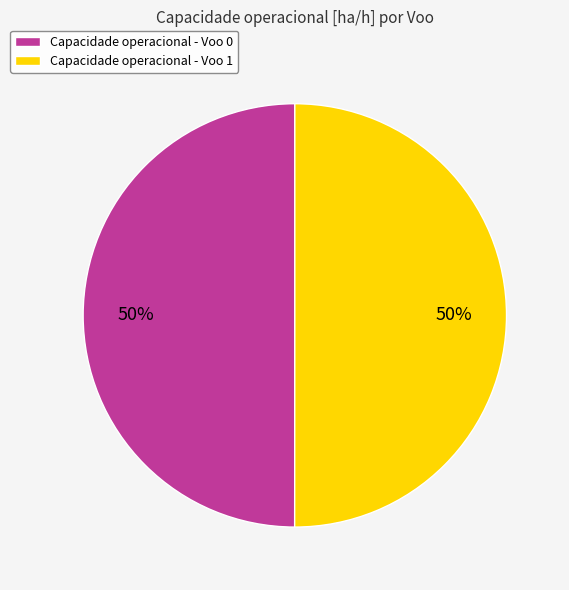

Combined, do Capacidade operacional - Voo 1 and Capacidade operacional - Voo 0 account for over 50%?

Yes